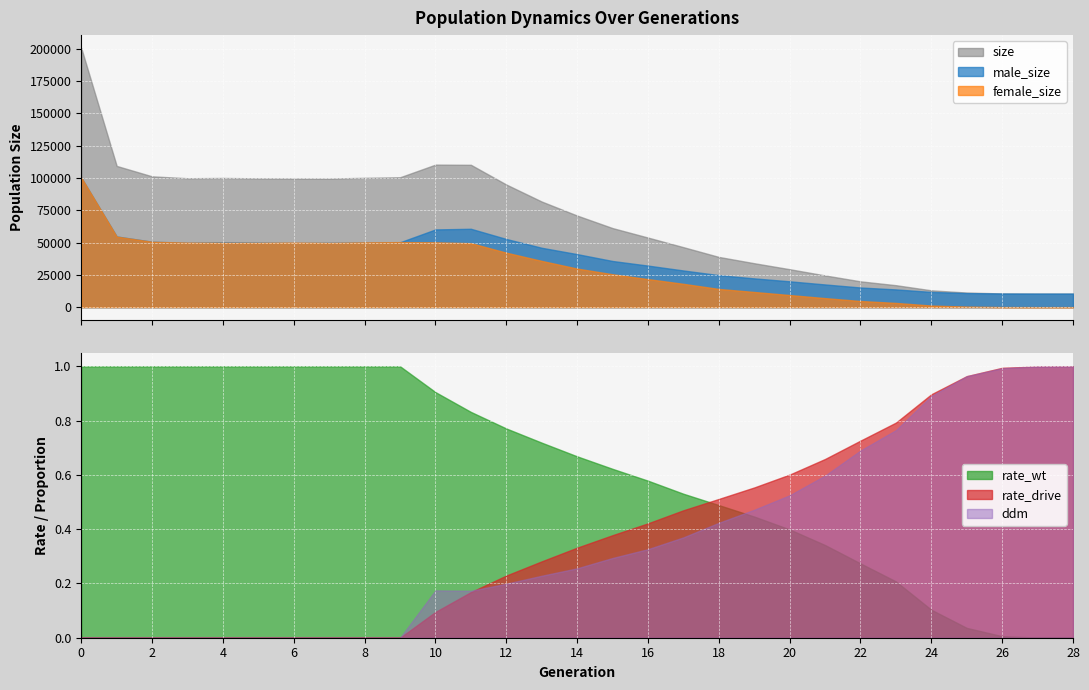

How many data points in male_size are less than 41062?

14